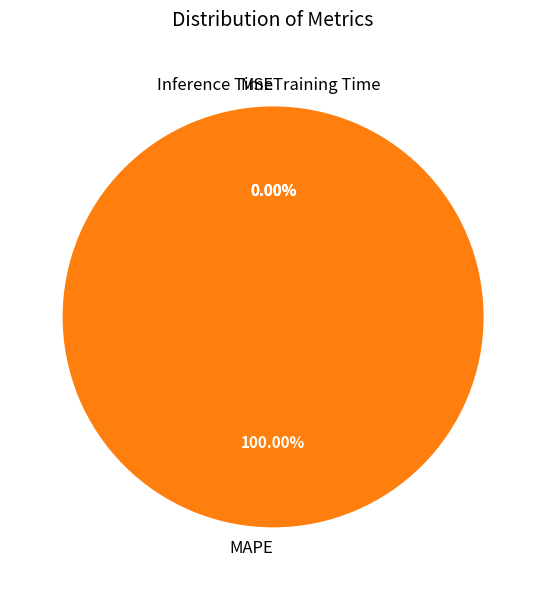

How many segments does this pie chart have?

4